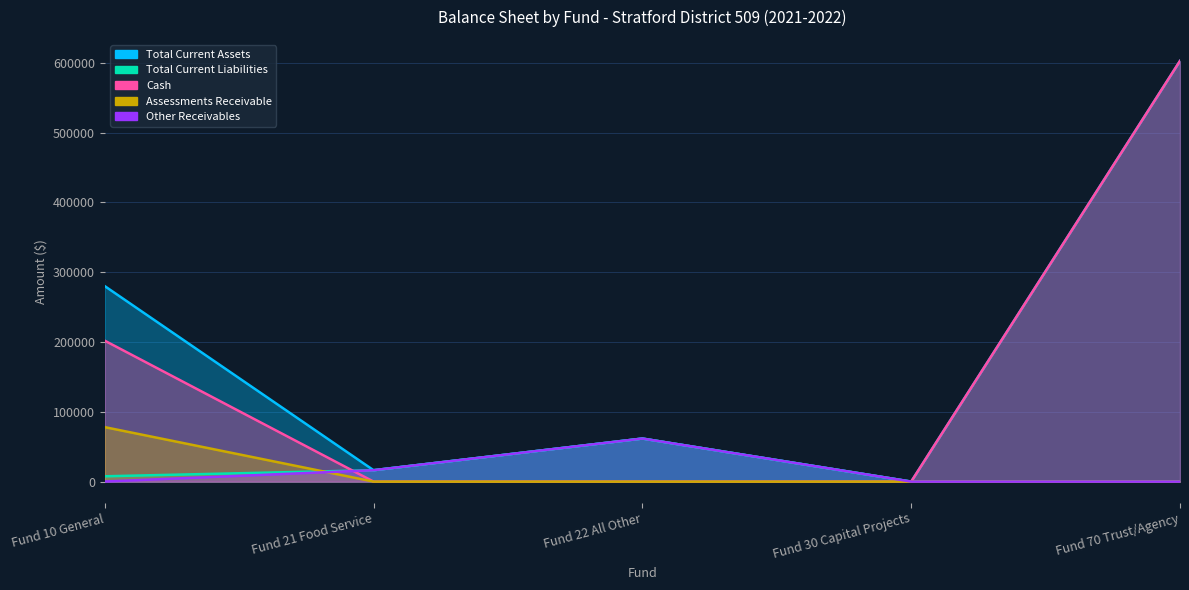

Is the value of Cash at Fund 22 All Other greater than the value of Total Current Liabilities at Fund 10 General?

No